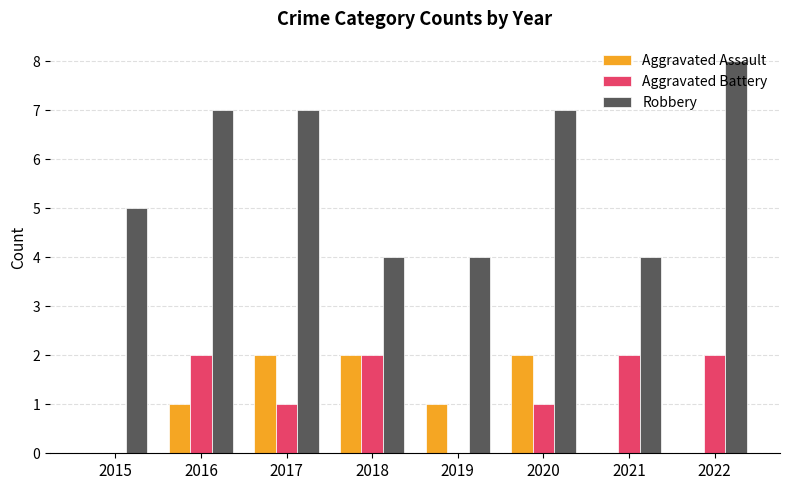

Between 2016 and 2018, which series saw the biggest shift?

Robbery